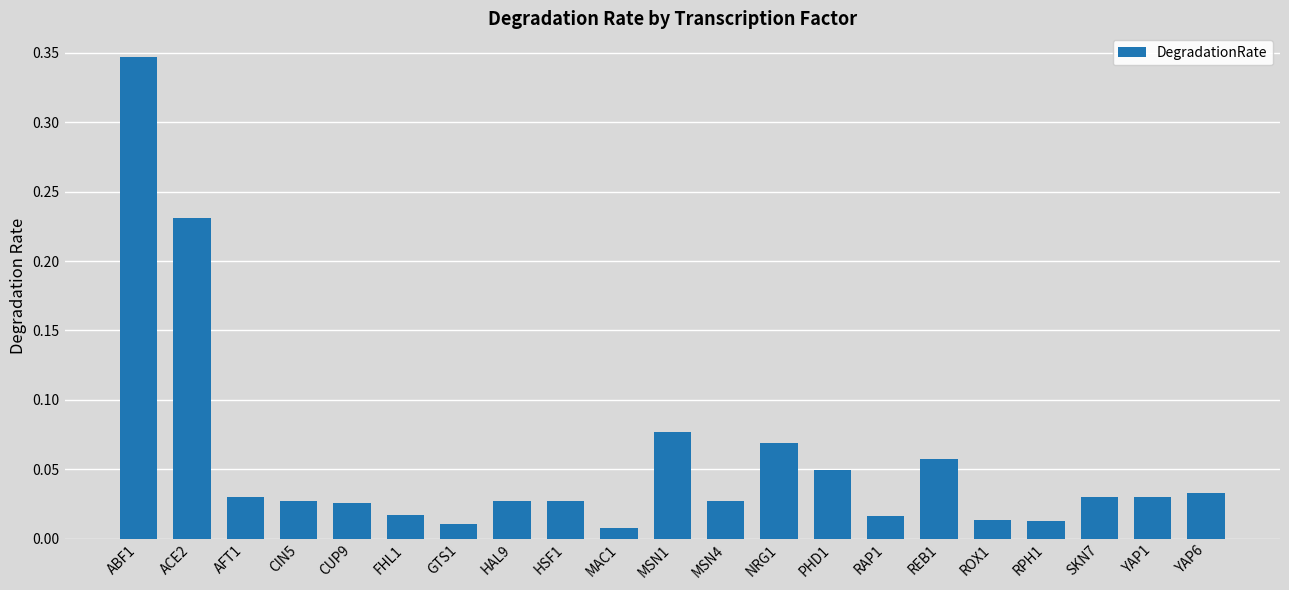

What position from the right is YAP1?

2